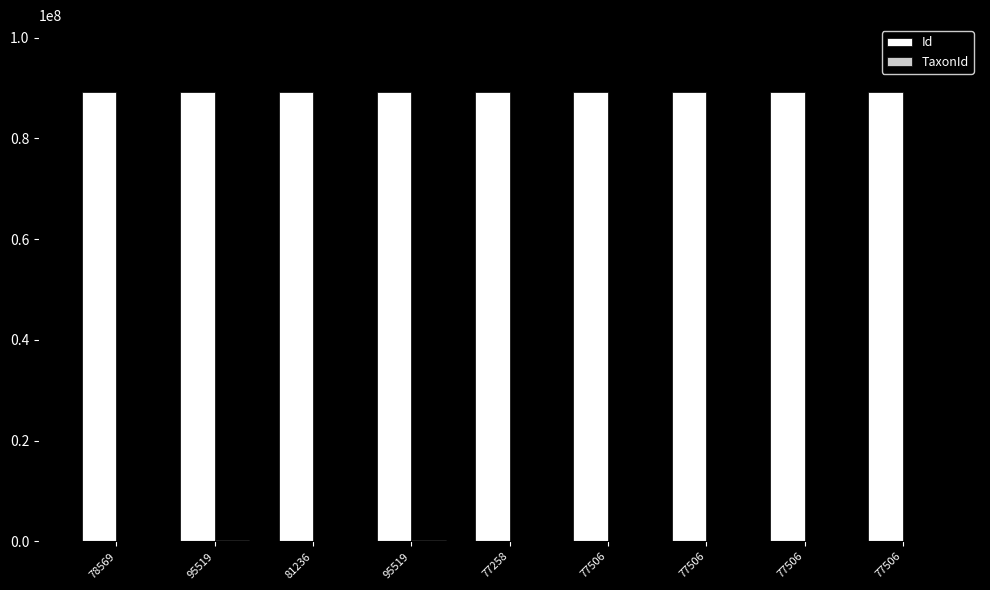

What is the difference between the Id values at 77506 and 77506?

7